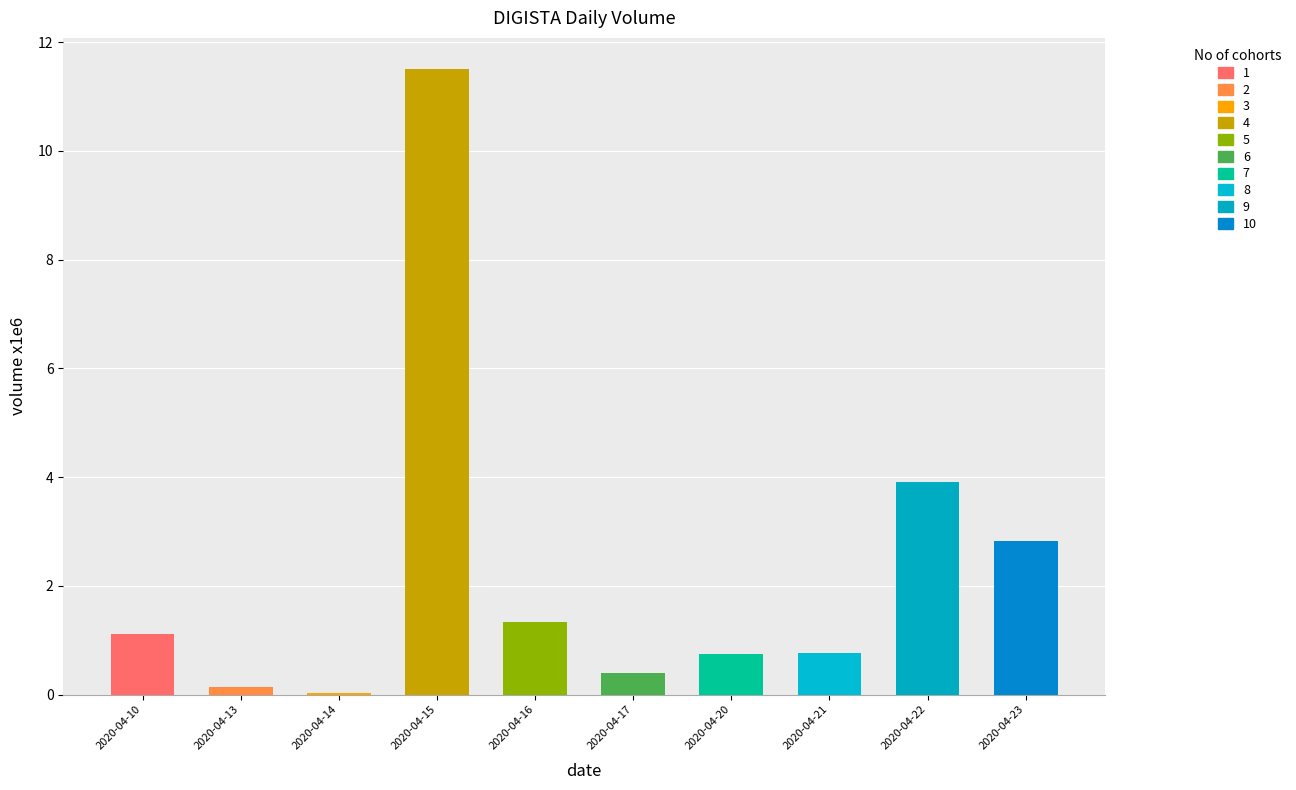

What is the change in value from 2020-04-14 to 2020-04-23?

+2.8